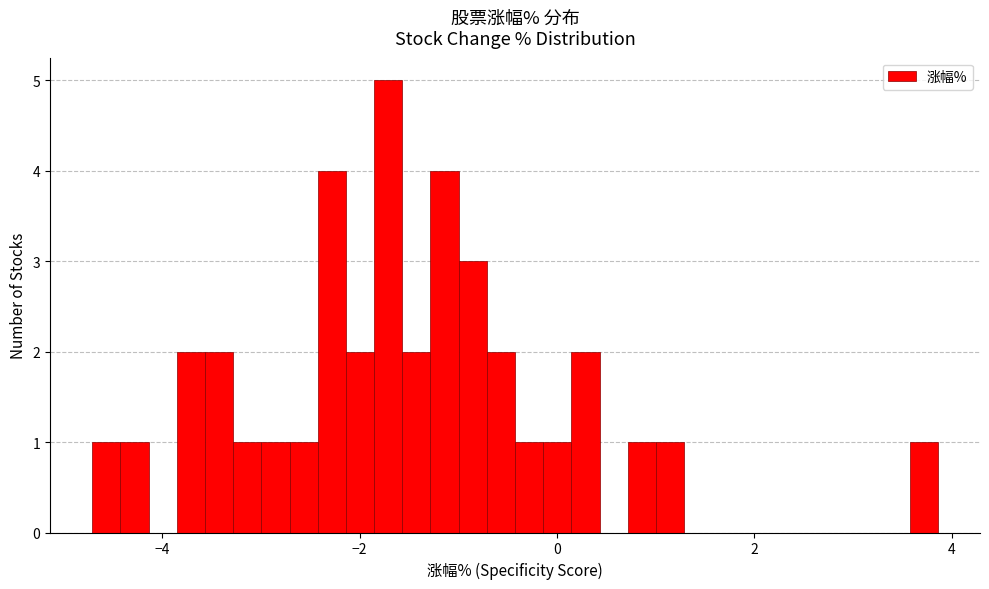

Around what value on the x-axis is the tallest bar? Give the approximate position of its centre, as read against the axis.

-1.8